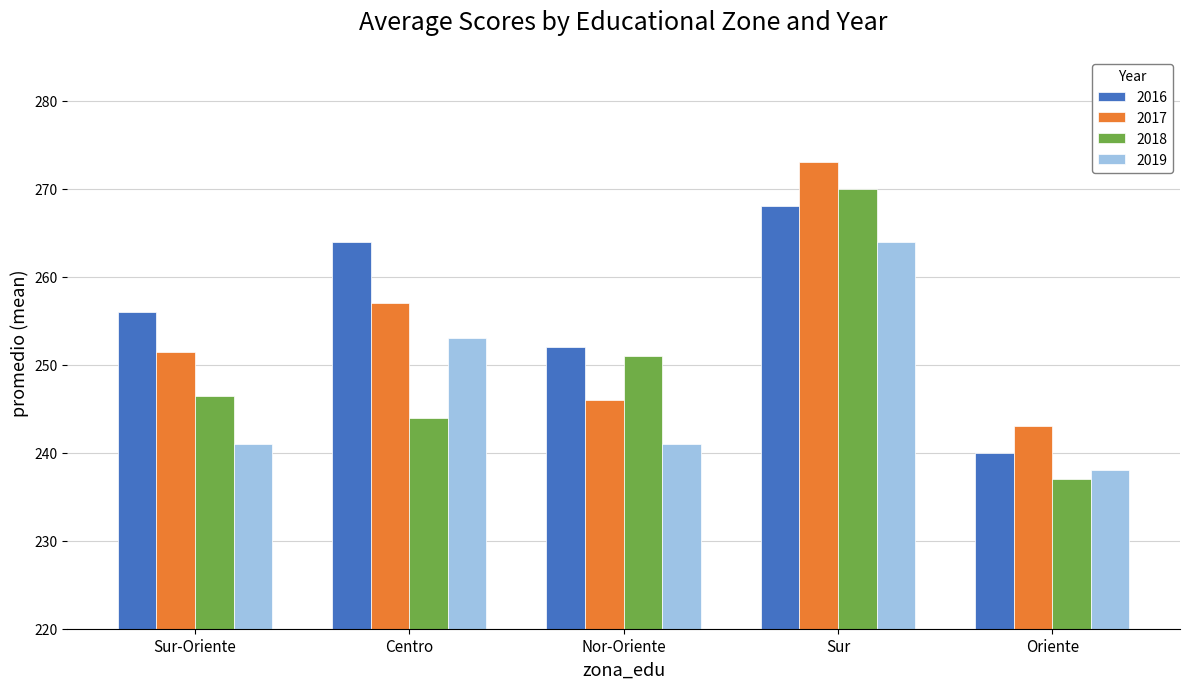

Is it true that 2017 equals 251.5 at Sur-Oriente?

True